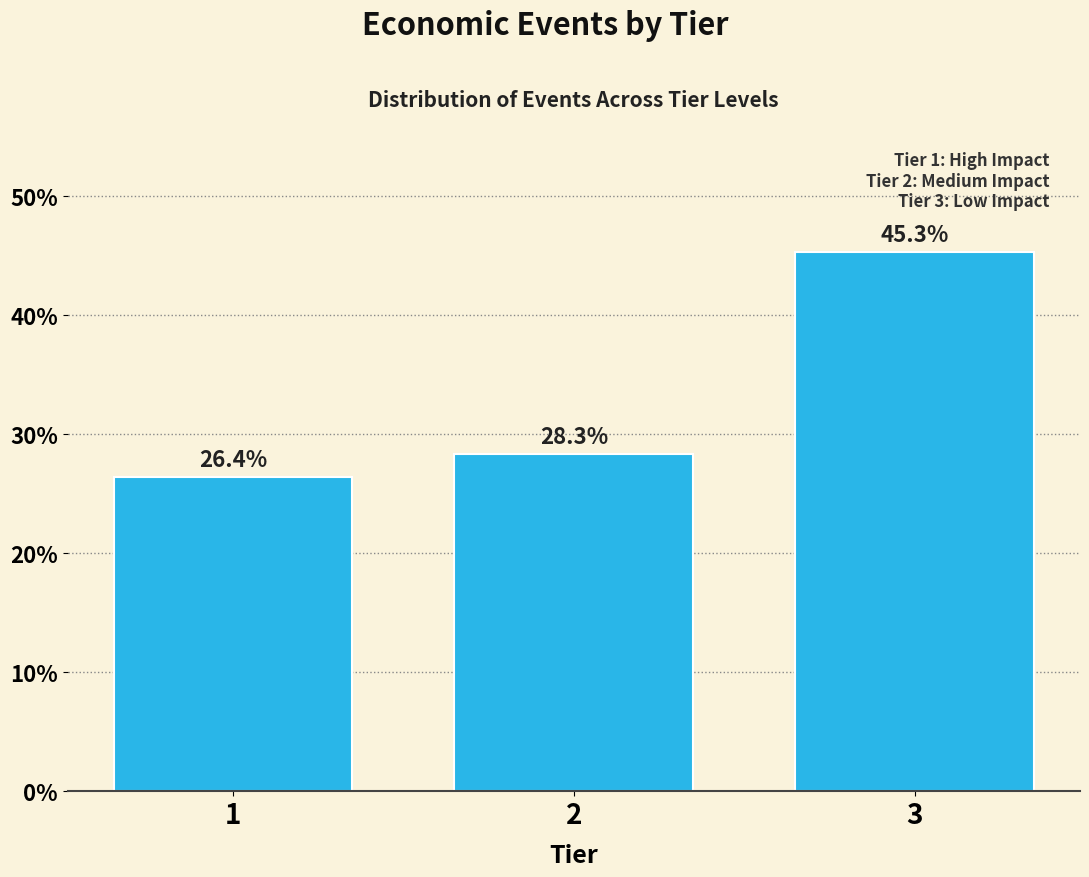

Reading left to right, list all the values displayed in this chart.

26.4	28.3	45.3